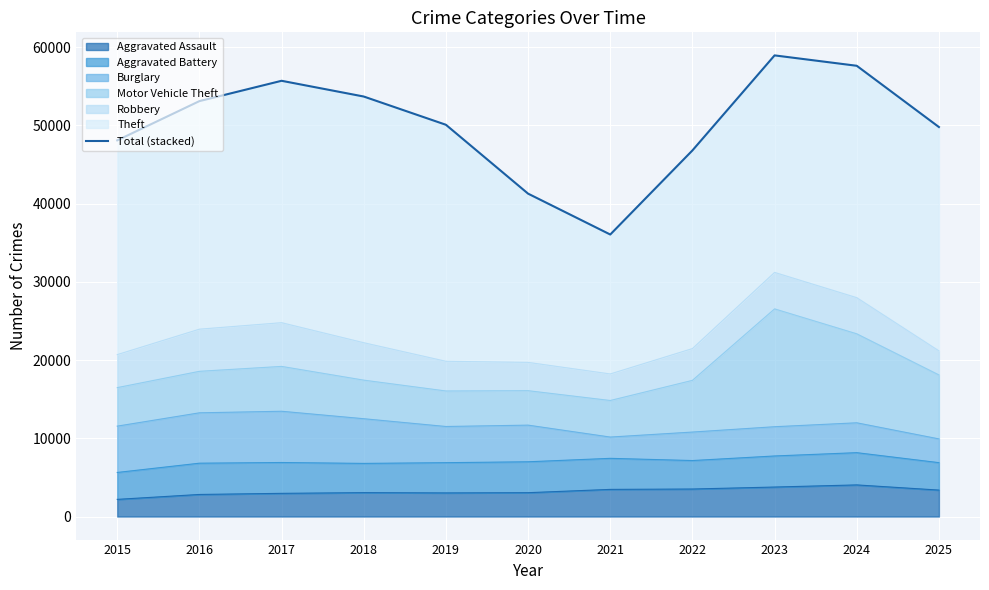

List the labels in order of value, smallest first.

2021, 2020, 2022, 2015, 2025, 2019, 2016, 2018, 2017, 2024, 2023